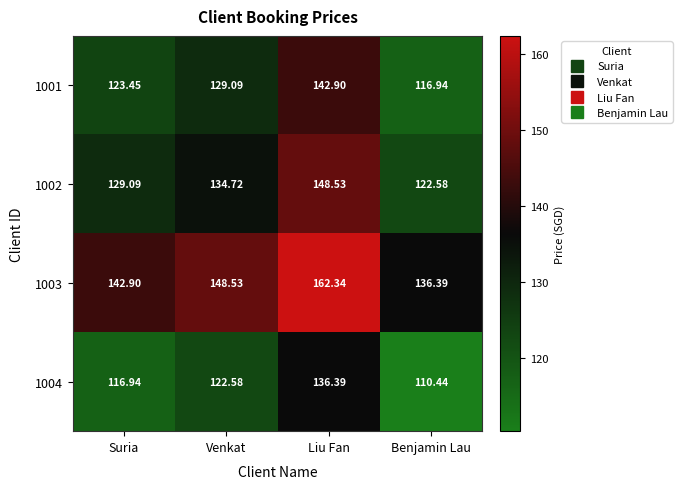

Rank the series by their average value, from highest to lowest.

1003, 1002, 1001, 1004